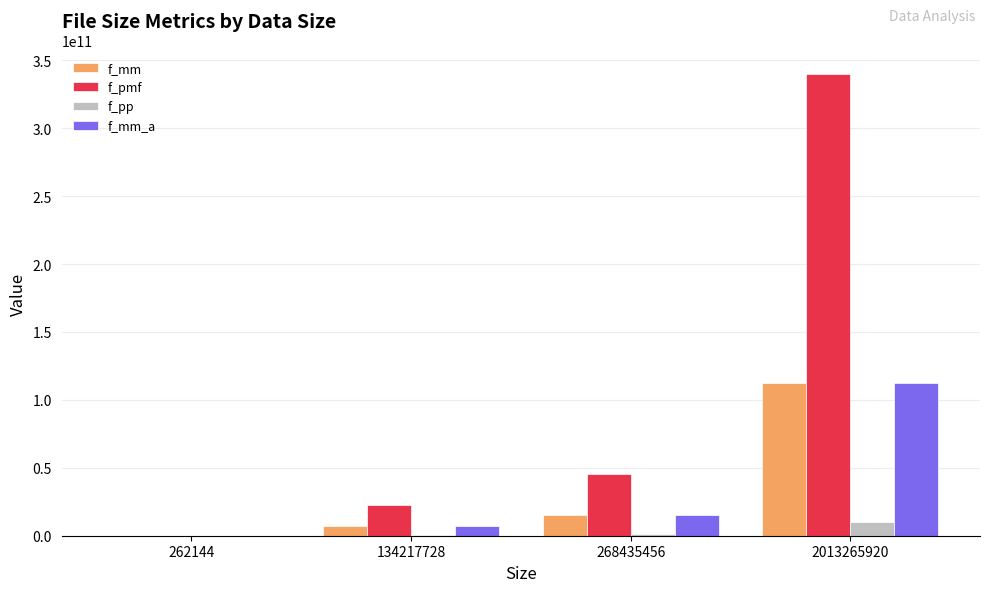

What is the maximum value for f_pp?

10066000000